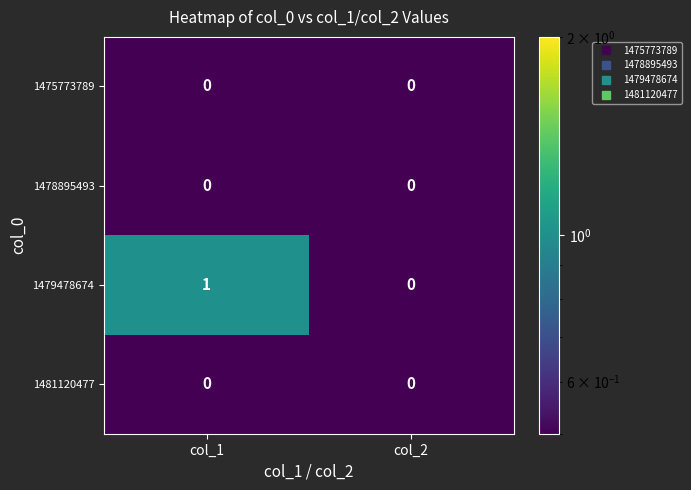

Is it true that 1478895493 equals 0 at col_1?

True